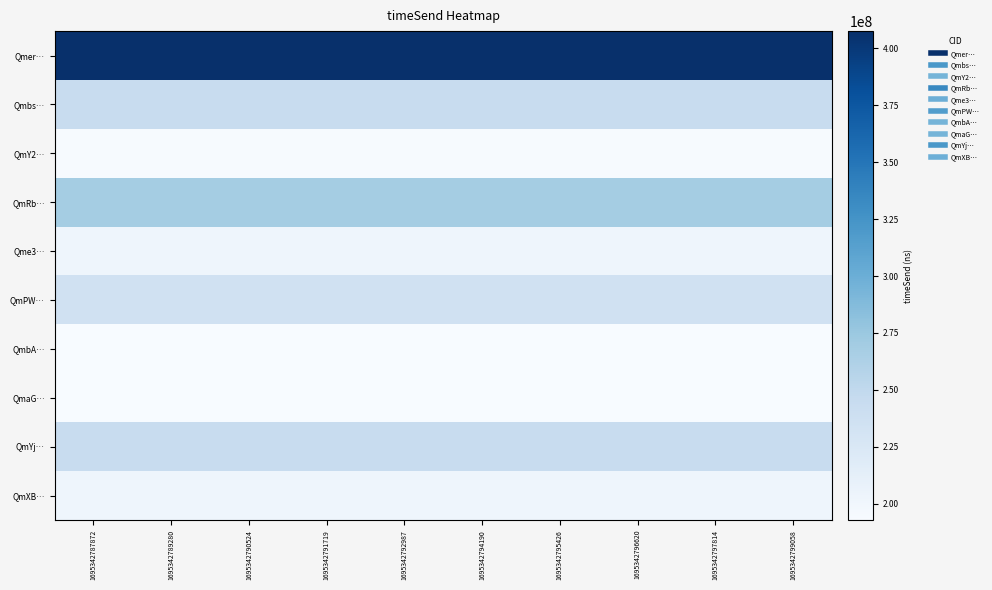

How many data points does each series have?

10